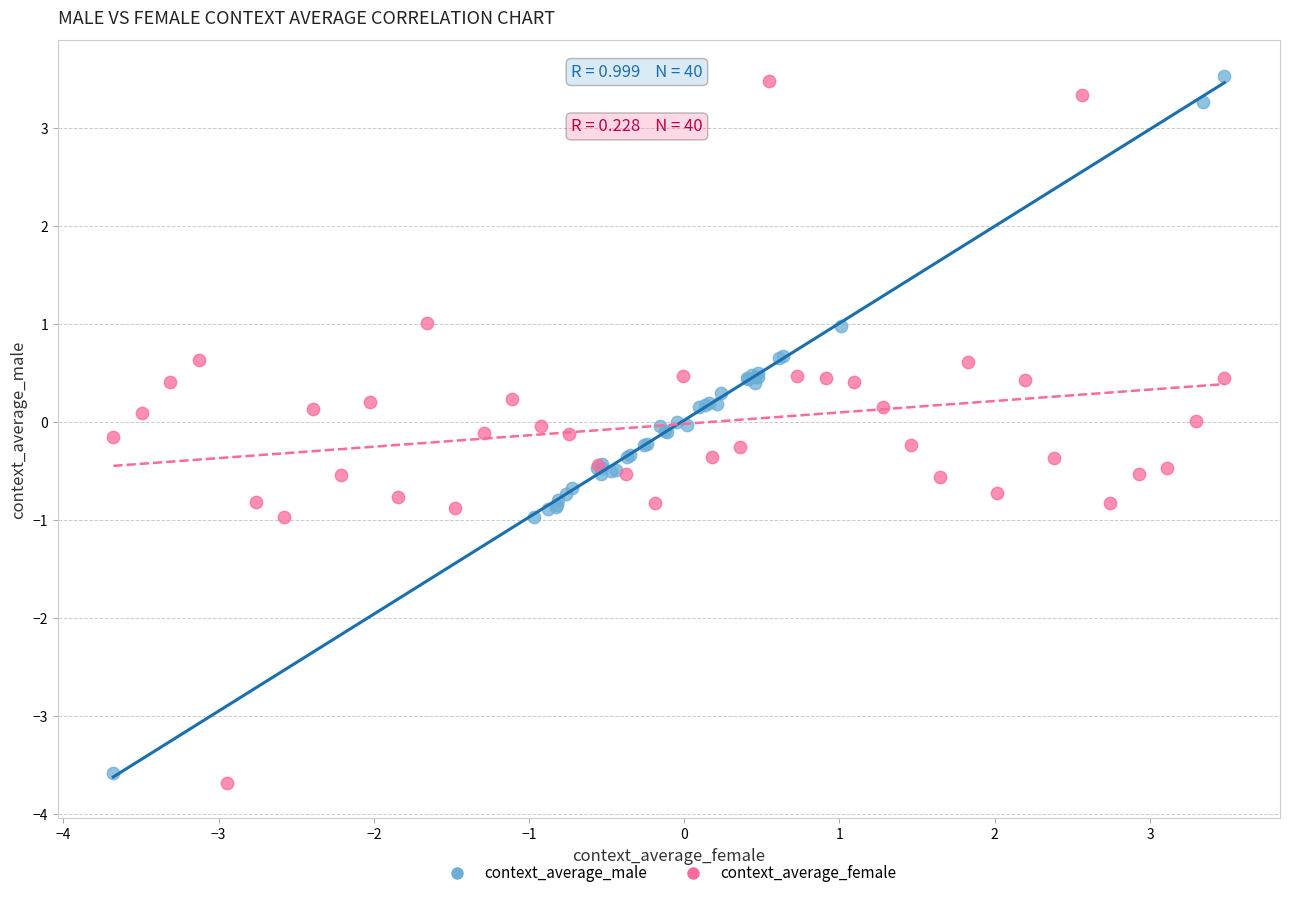

Which series reaches the minimum Y coordinate?

context_average_female